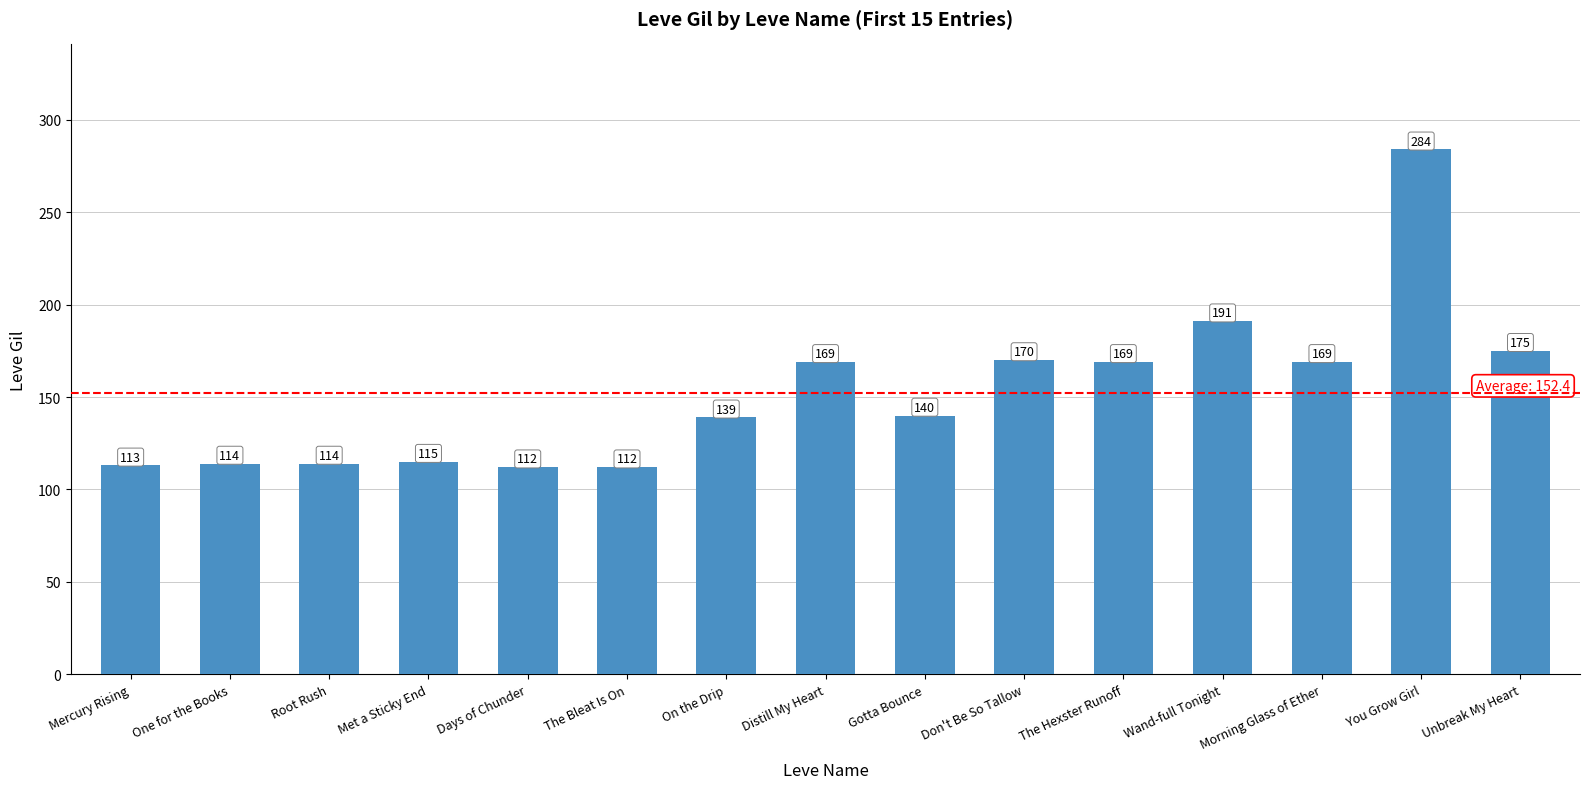

What is the greatest value displayed?

284